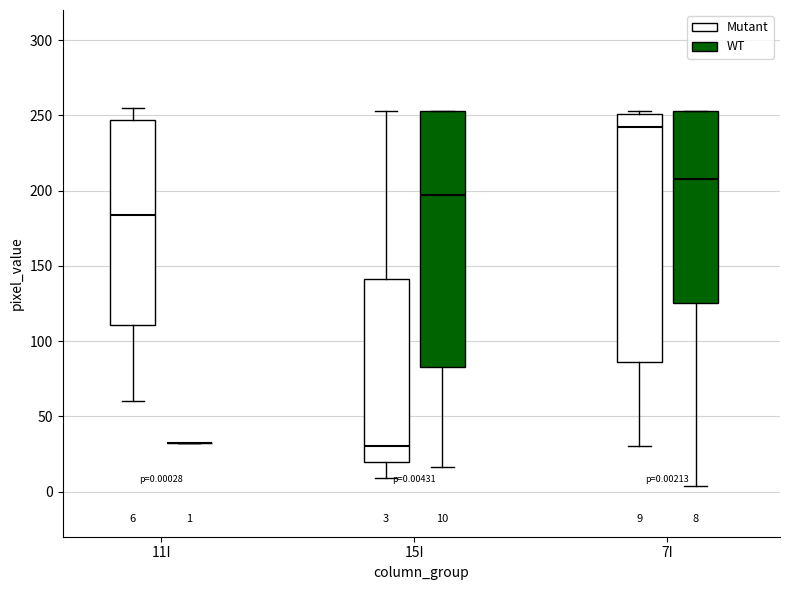

Comparing the boxes themselves (not the whiskers), which one is the tallest?

15I (WT)